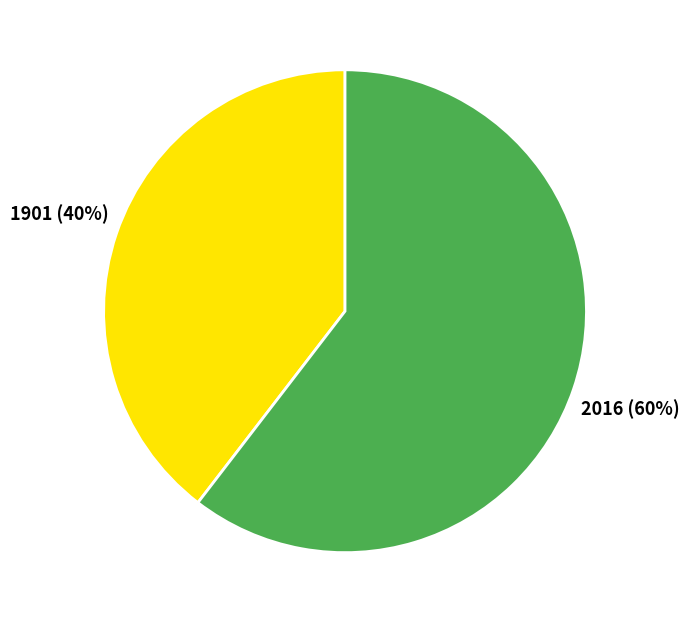

Which category accounts for the majority?

2016